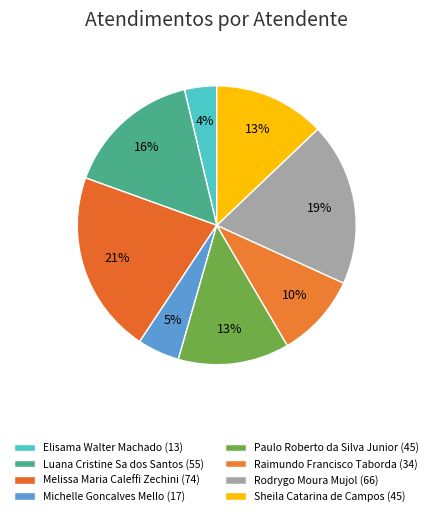

To the nearest percent, what portion does Melissa Maria Caleffi Zechini represent?

21%